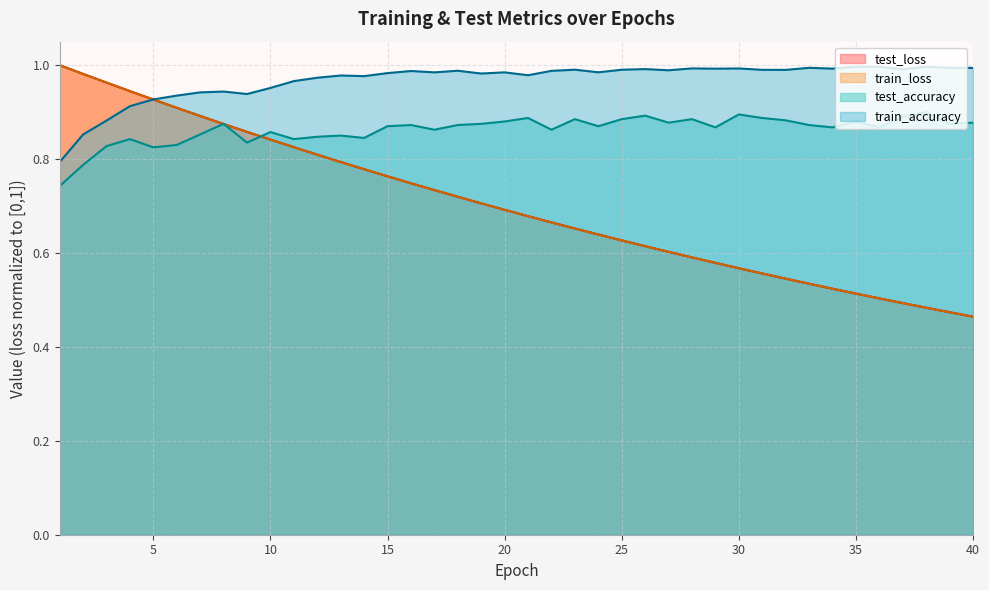

Which series has the largest range (max minus min)?

test_loss